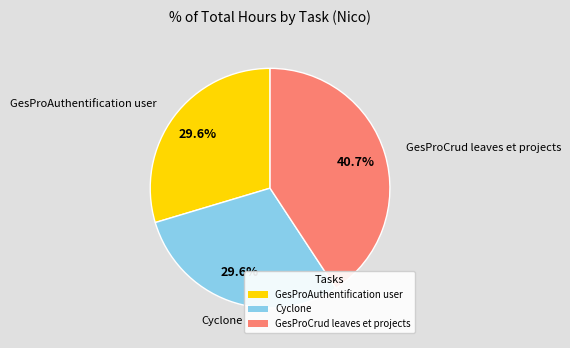

Which has a higher value, Cyclone or GesProCrud leaves et projects?

GesProCrud leaves et projects